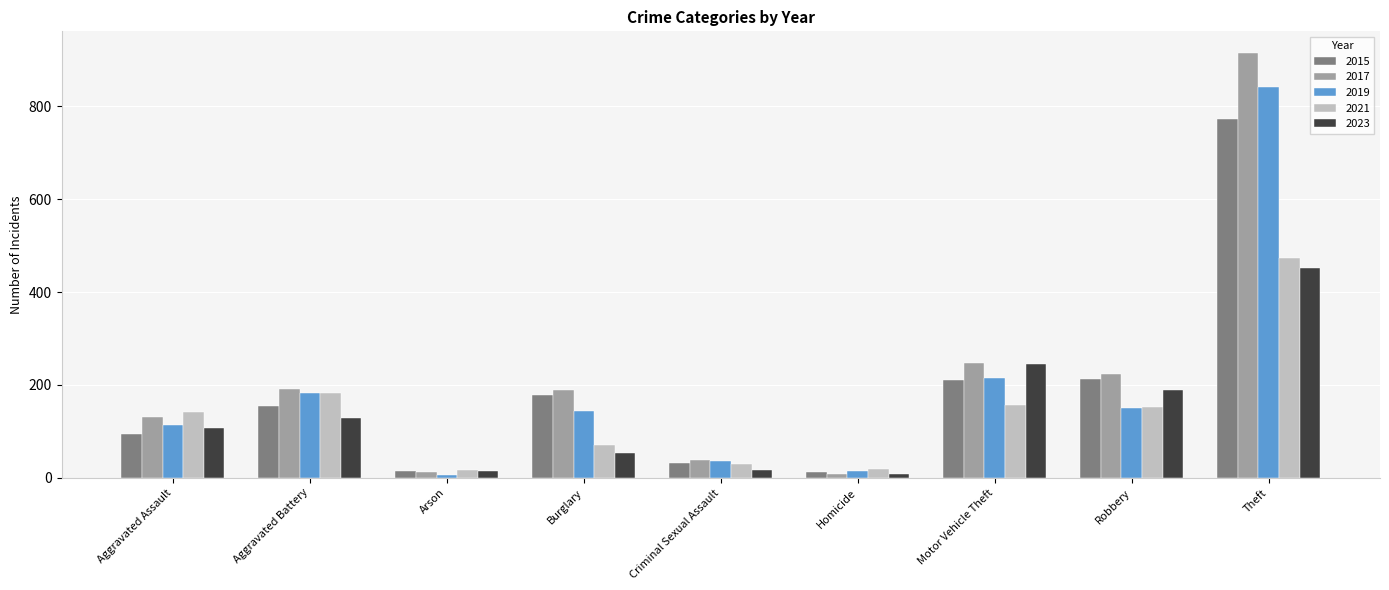

What is the minimum value for 2017?

8